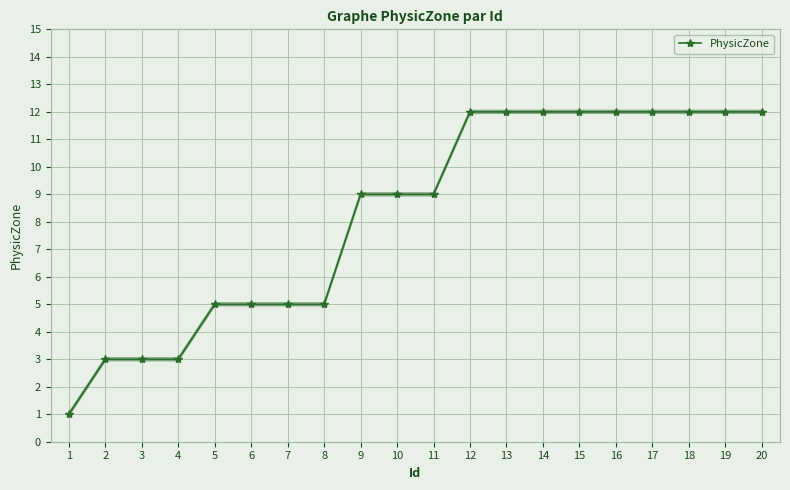

True or false: PhysicZone has a value of 1 at 7.

False